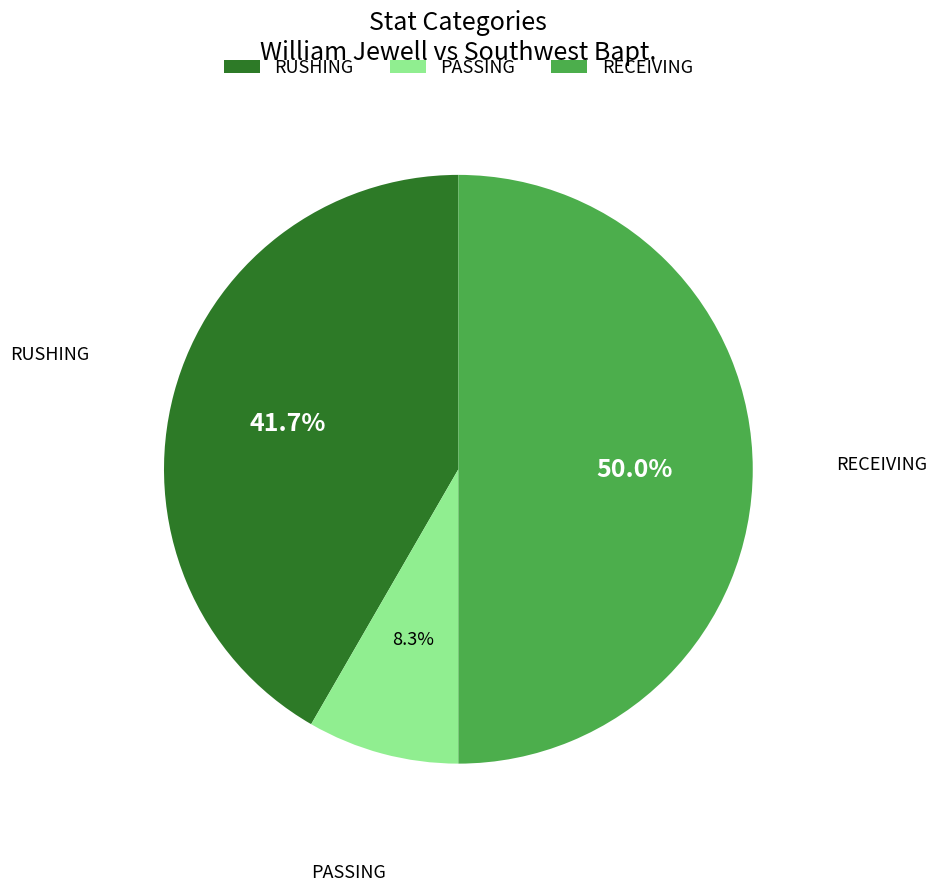

To the nearest percent, what is the difference between the largest and smallest slice percentages?

42%